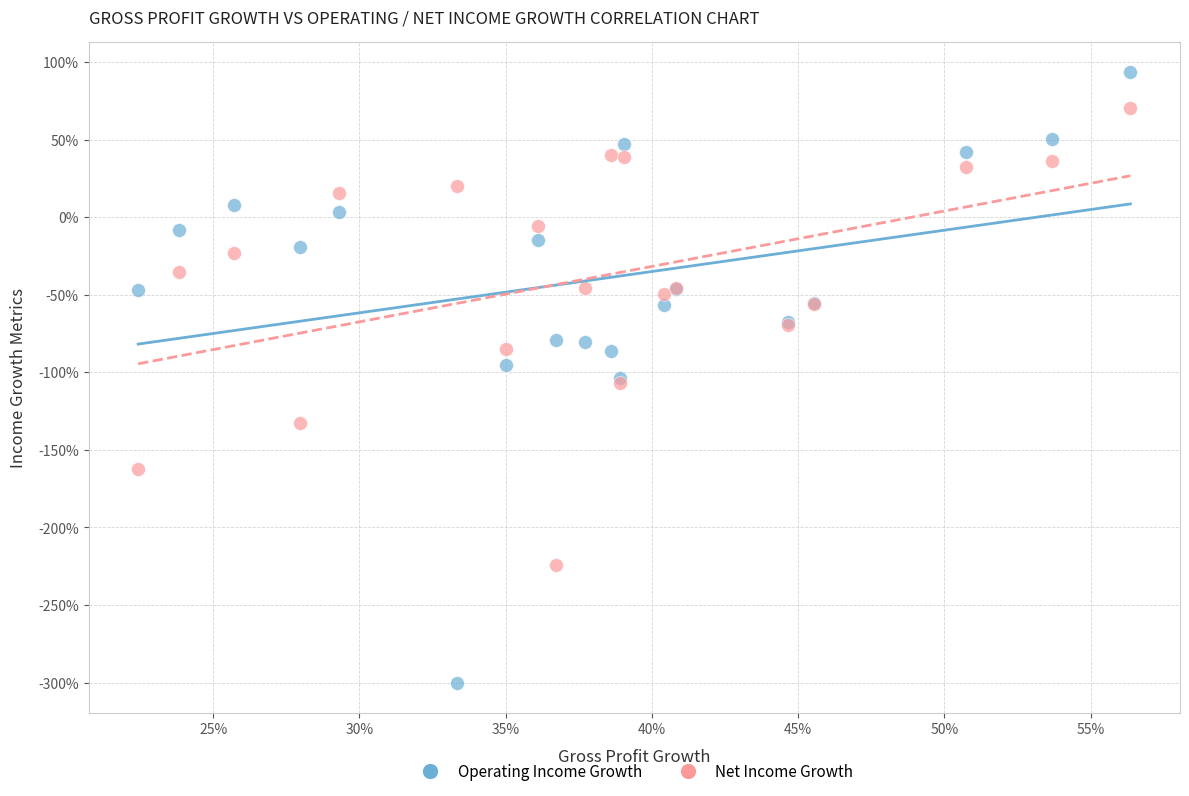

Which series contains the lowest Y value?

Operating Income Growth